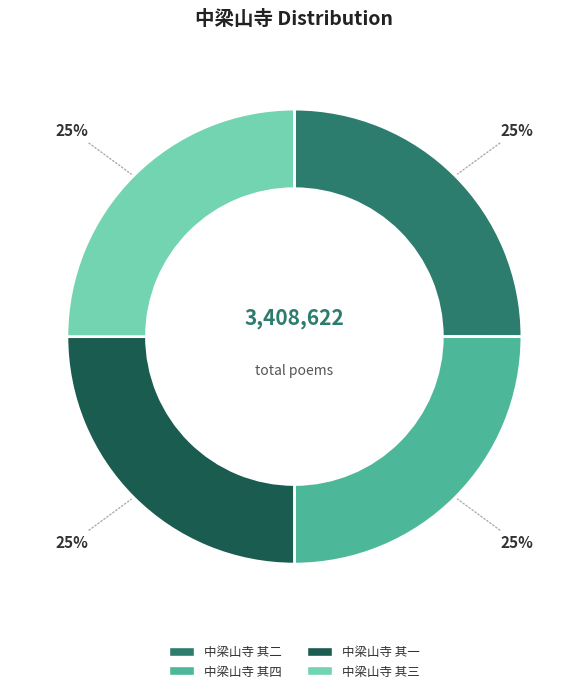

Approximately how many times larger is the value at 中梁山寺 其一 compared to 中梁山寺 其四?

1.0